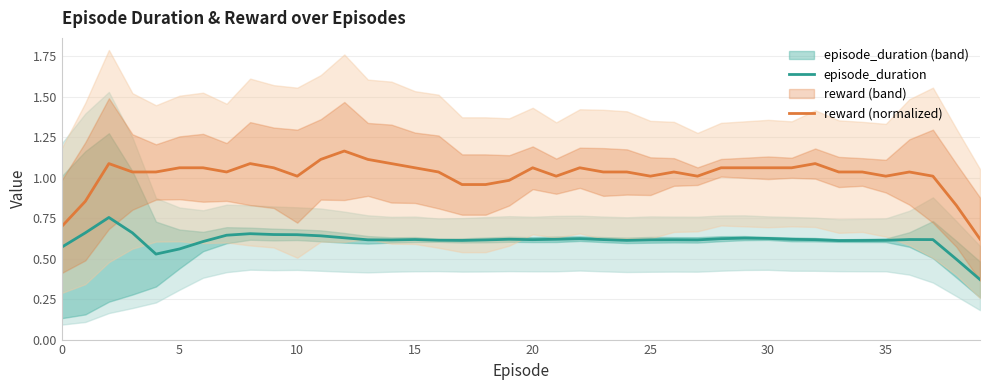

True or false: reward (normalized) and episode_duration cross at least once.

False